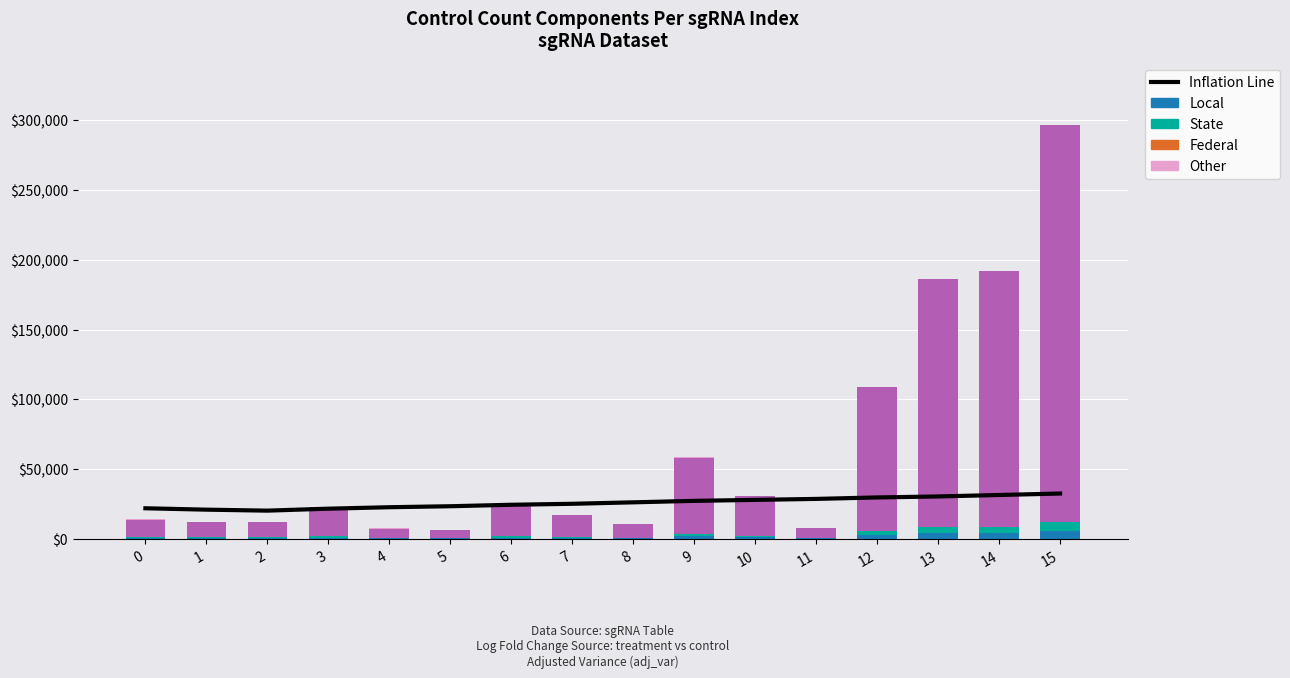

The value of Local at 12 is 2867.1. True or false?

True